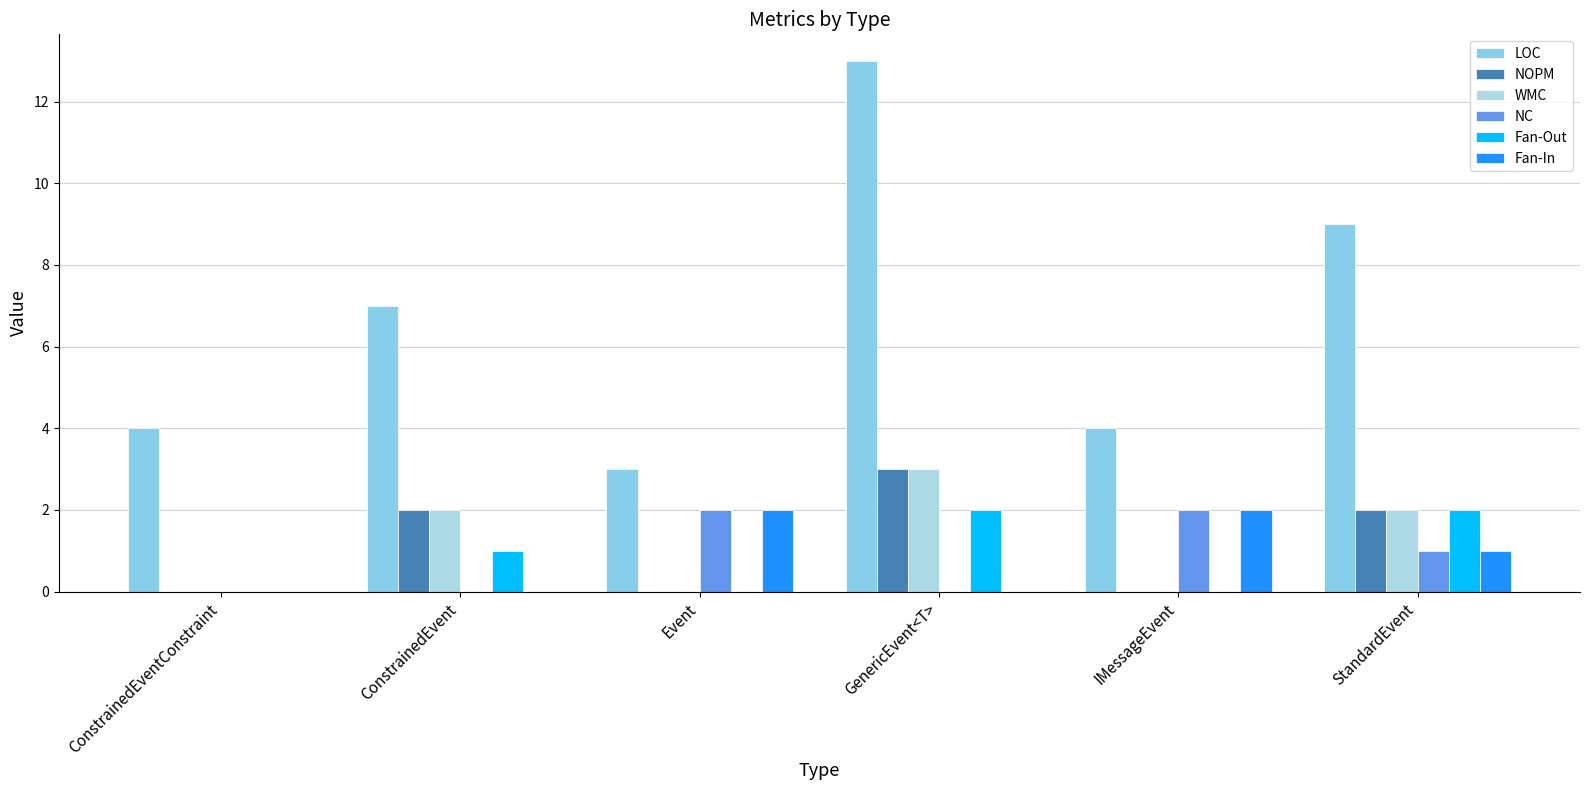

What is the sum of the NOPM values at ConstrainedEventConstraint and StandardEvent?

2